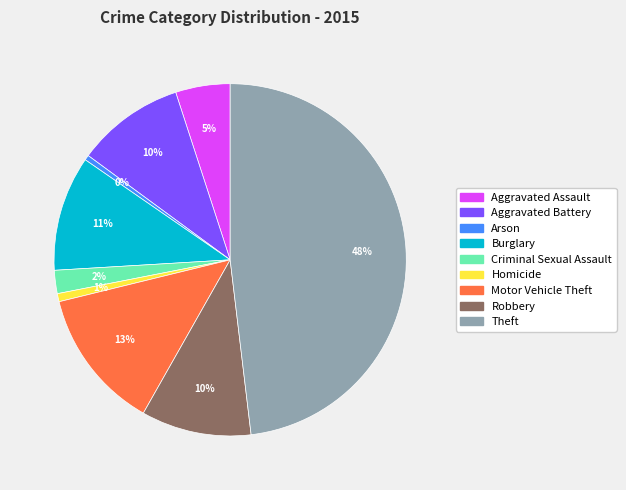

Is Aggravated Assault the majority of the pie?

No